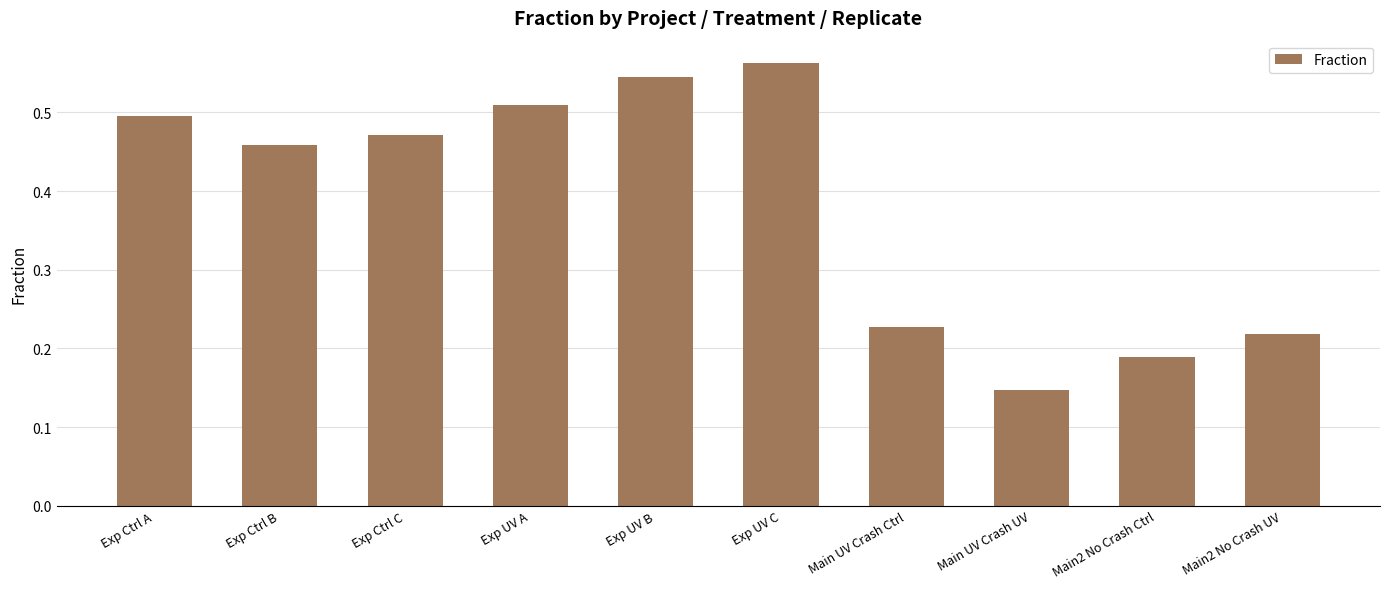

At which label is the value closest to 0?

Main UV Crash UV